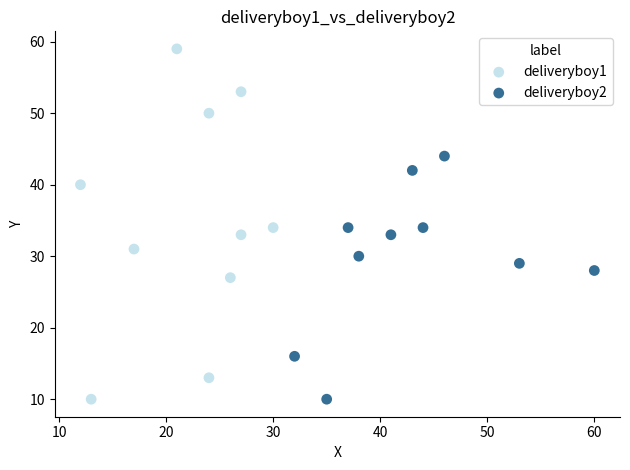

Which series has the widest spread of Y values?

deliveryboy1